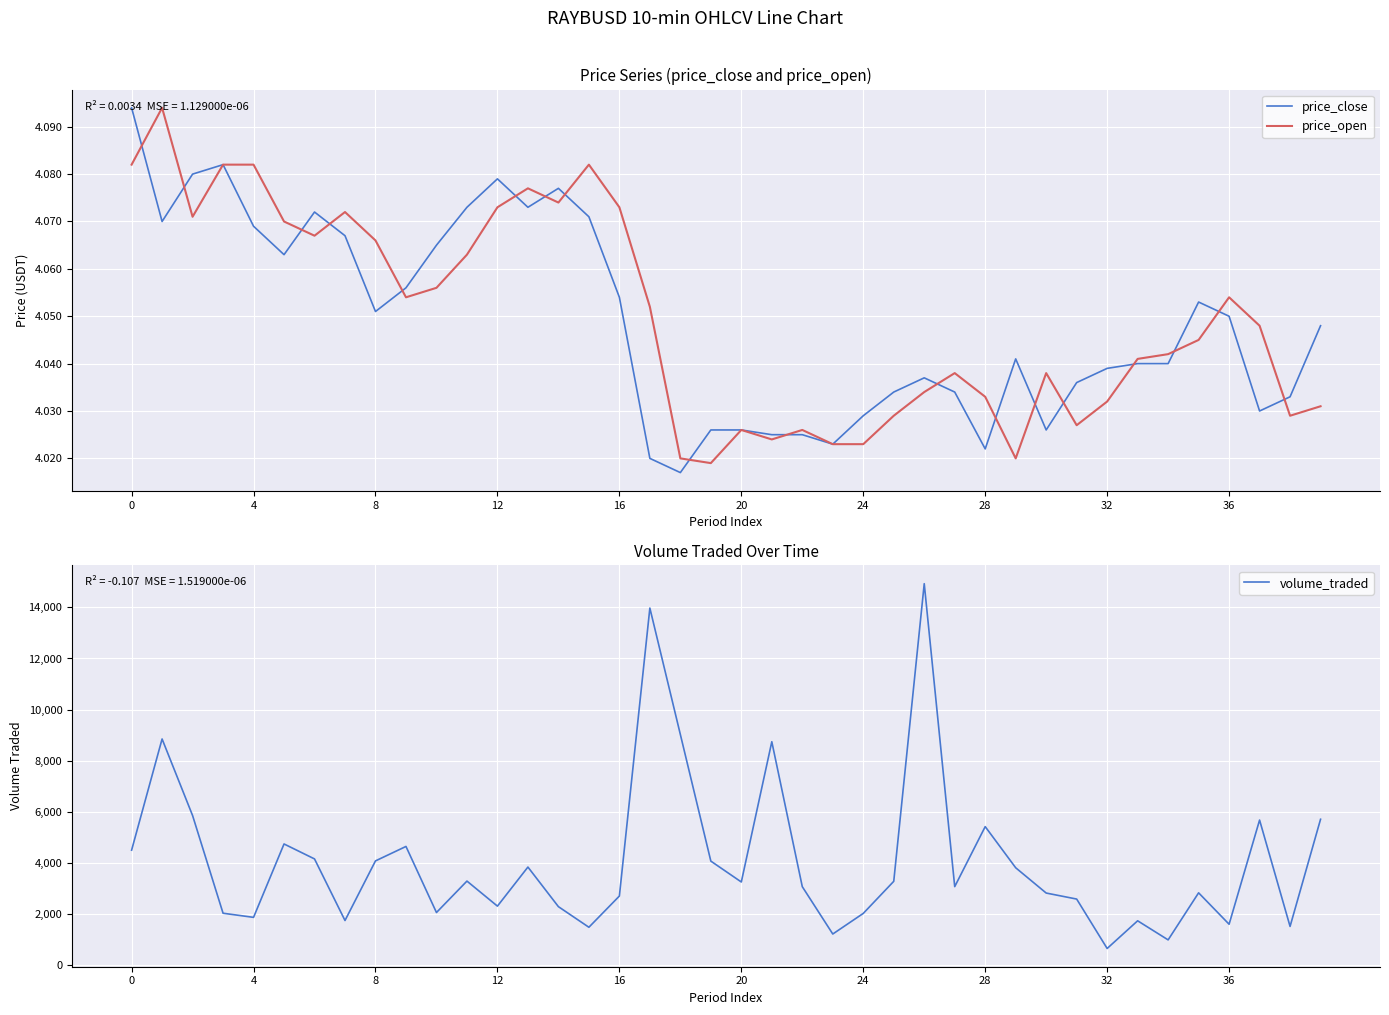

What is the highest value of the volume_traded series?

14923.3